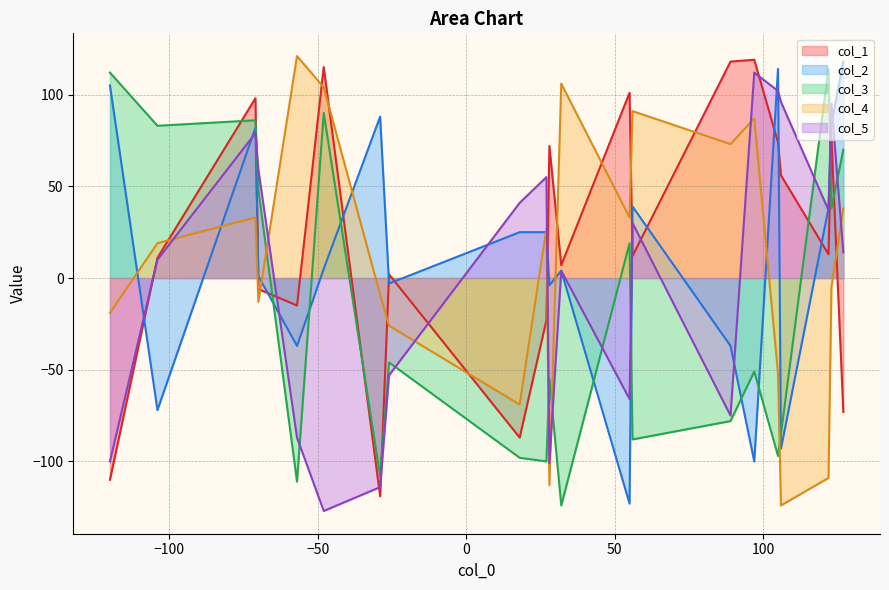

What is the highest value of the col_5 series?

112